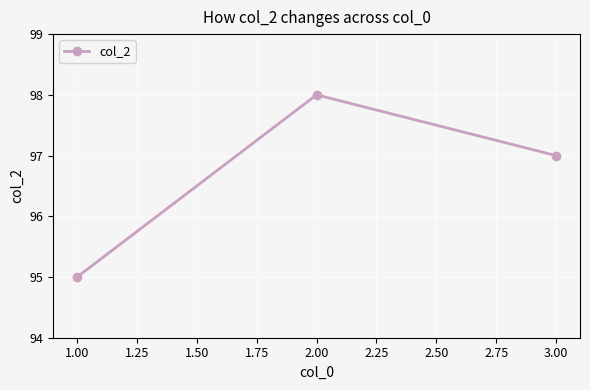

Reading left to right, transcribe all the data shown in this chart.

1.00=95	2.00=98	3.00=97